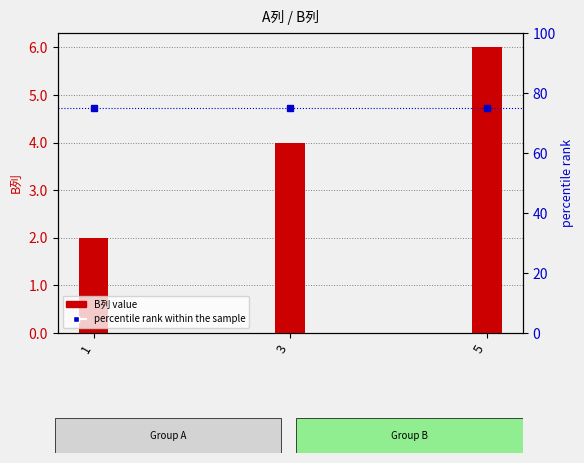

Is the value of B列 value at 5 greater than the value of percentile rank within the sample at 3?

No